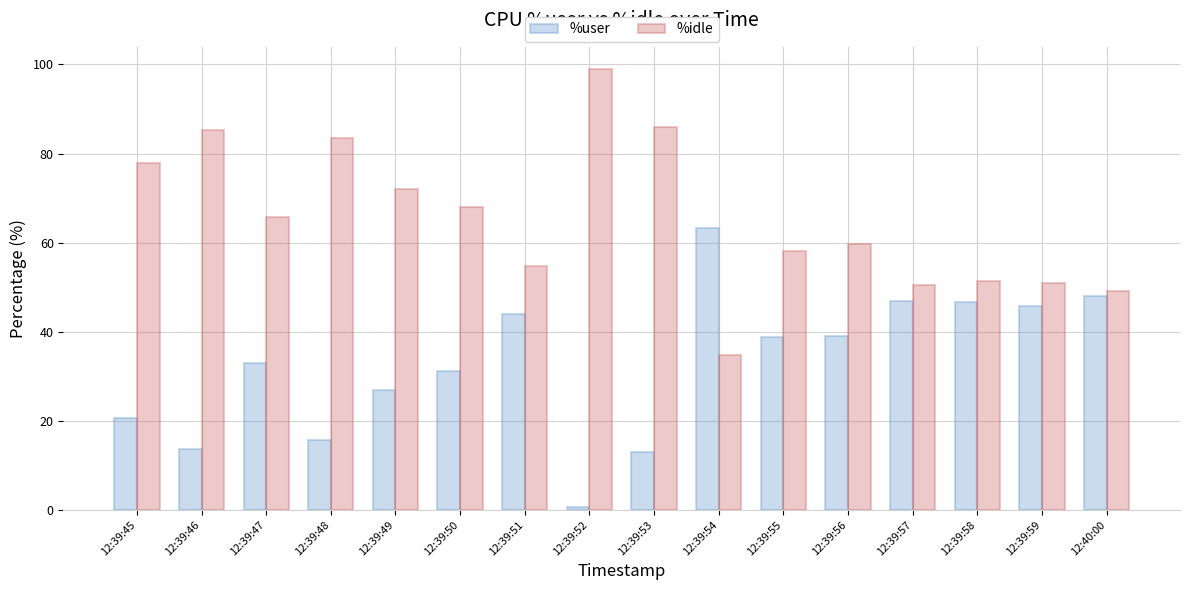

How many bars are there in each group?

2